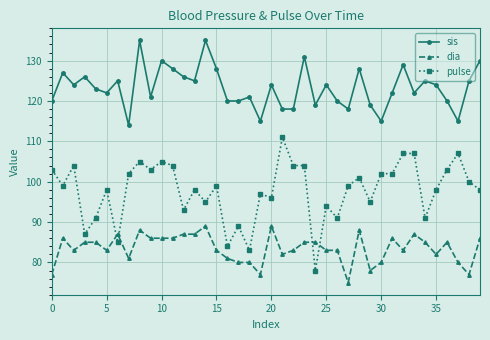

At how many categories does at least one series exceed 106?

40